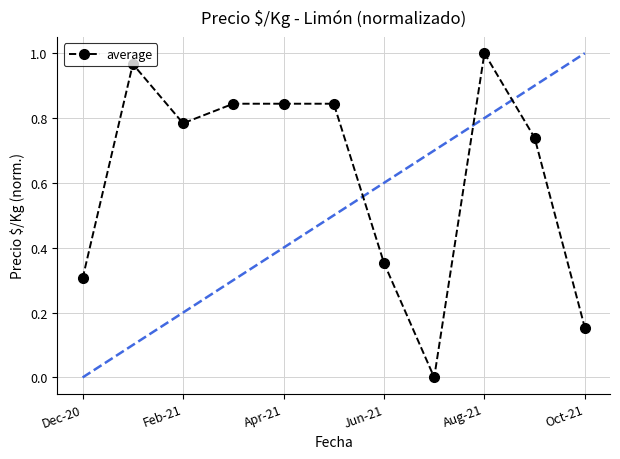

True or false: the data has more than 0 interior local peaks.

True